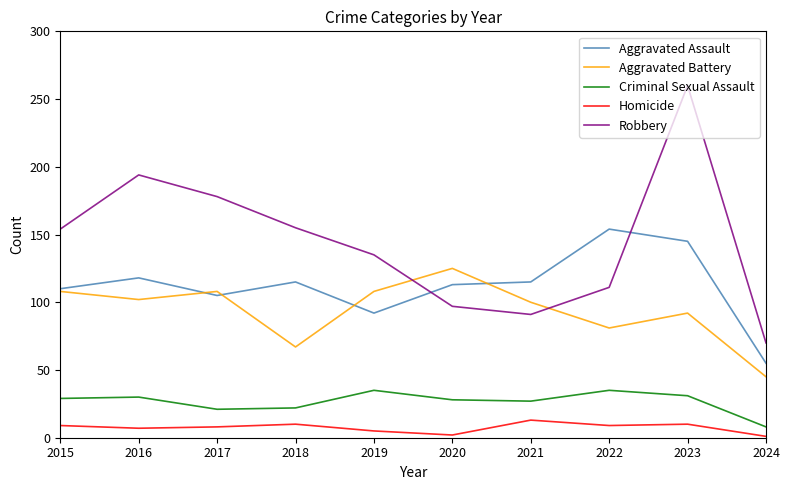

How many lines are shown in the chart?

5